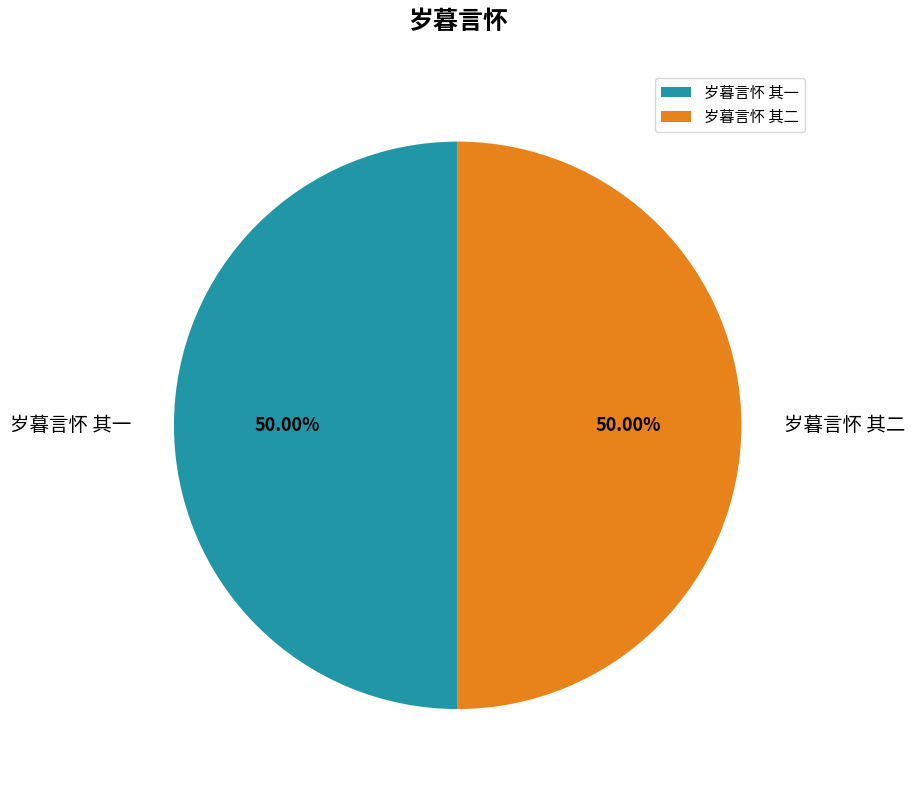

What is the ratio of the value at 岁暮言怀 其一 to the value at 岁暮言怀 其二?

1.0